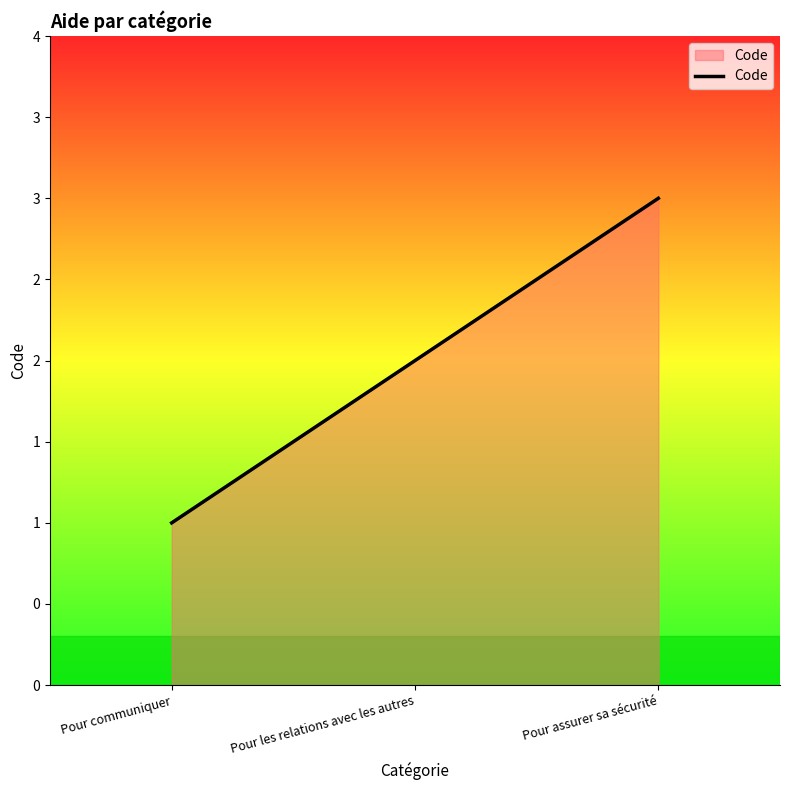

The value at Pour communiquer is 1. True or false?

True